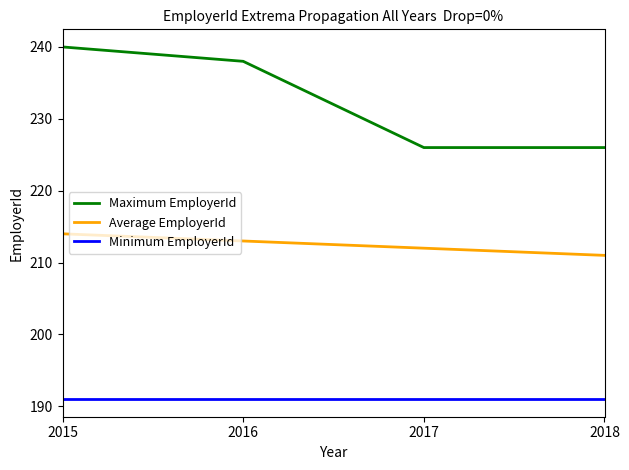

What is the difference between the maximum and minimum values in the Average EmployerId series?

3